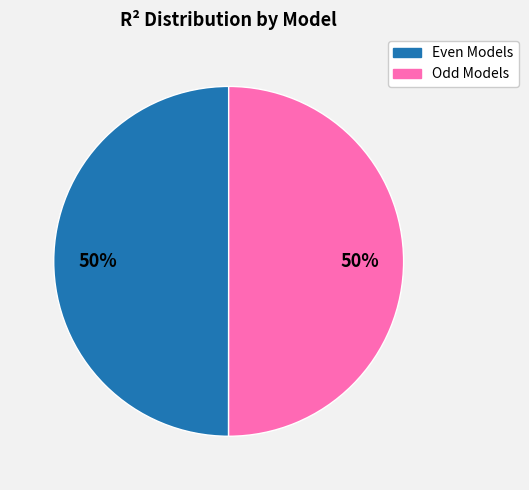

Count the number of slices in the pie.

2